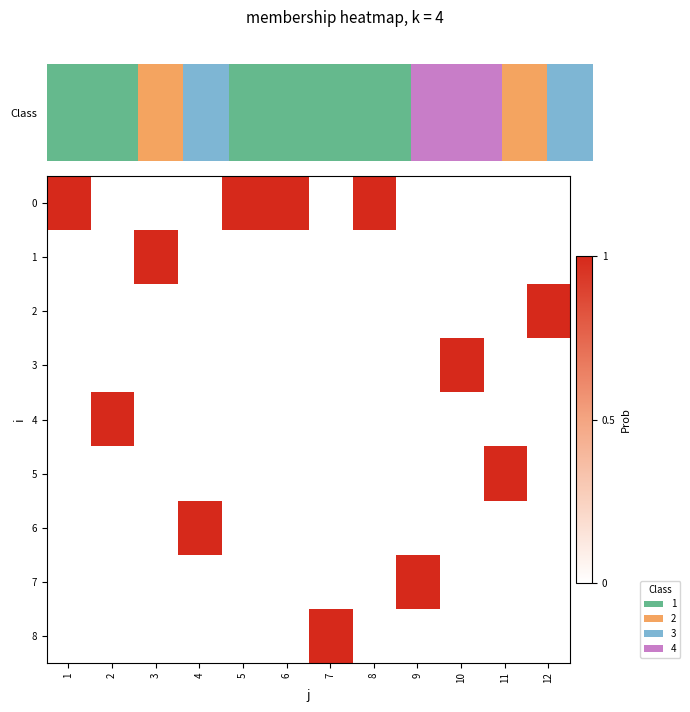

Rank the series at 10 from highest to lowest value.

3, 0, 1, 2, 4, 5, 6, 7, 8